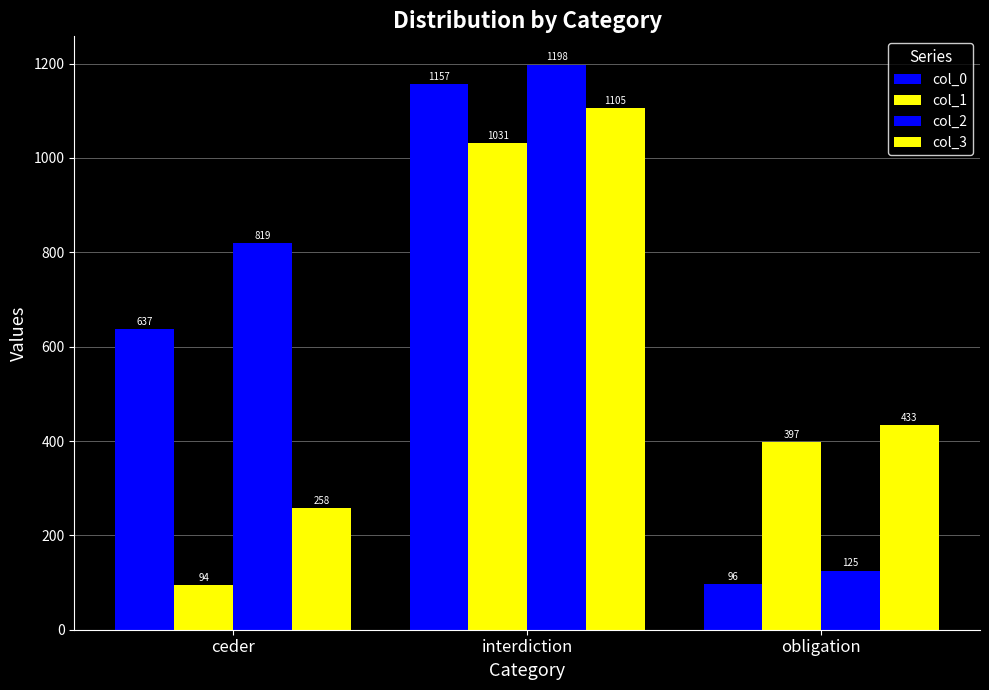

Count the col_1 values in the range 94 to 1031.

3